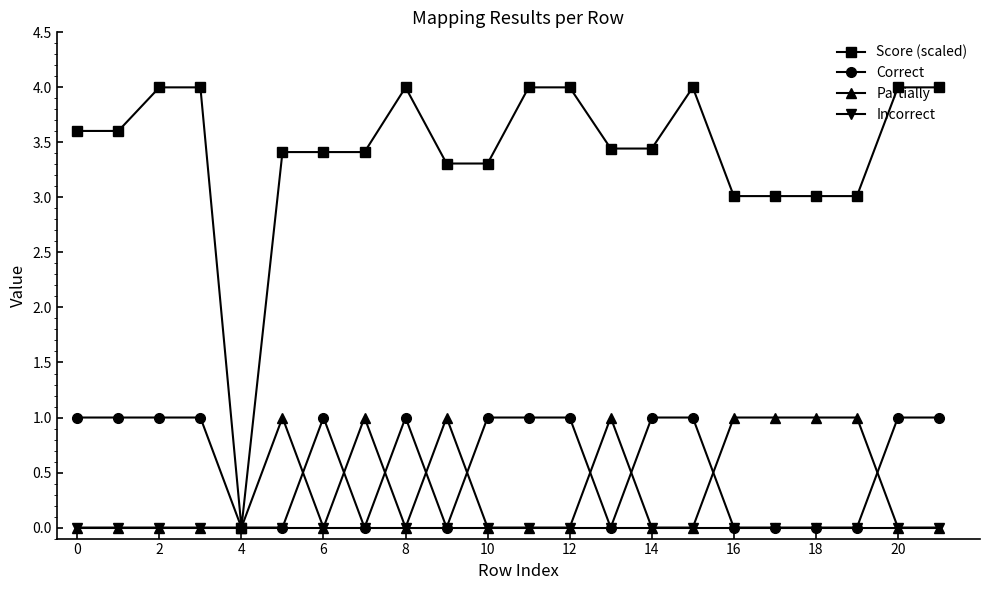

What is the maximum value for Score (scaled)?

4.0